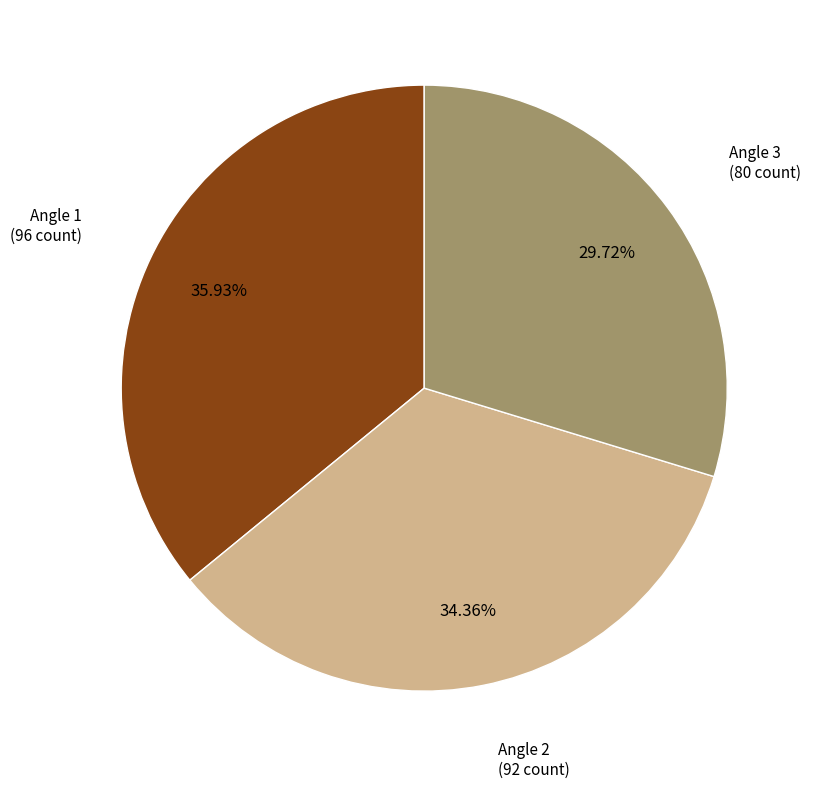

Which slice is the smallest?

Angle 3